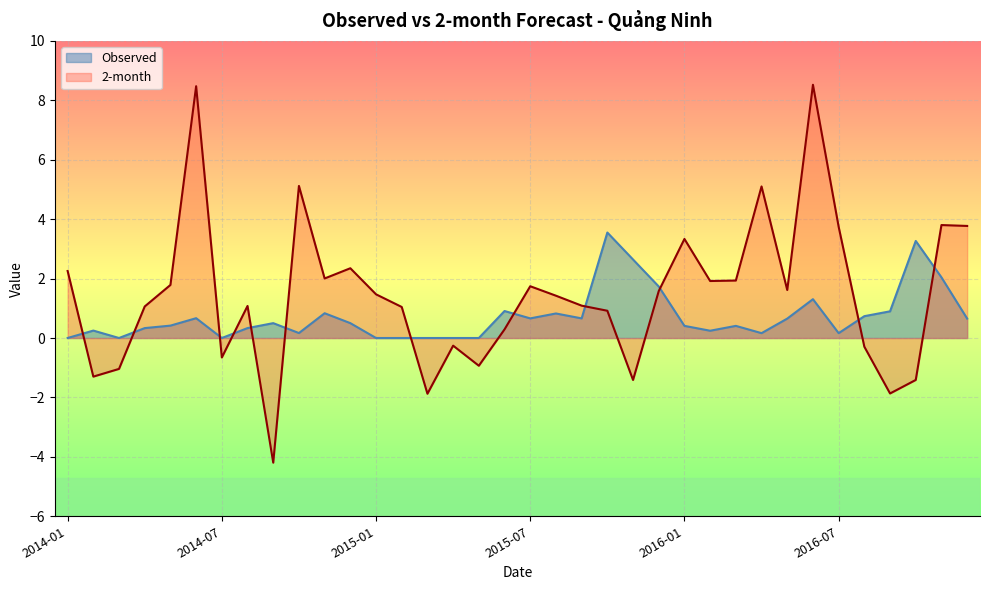

At which category does the chart reach its peak across all series?

2016-06